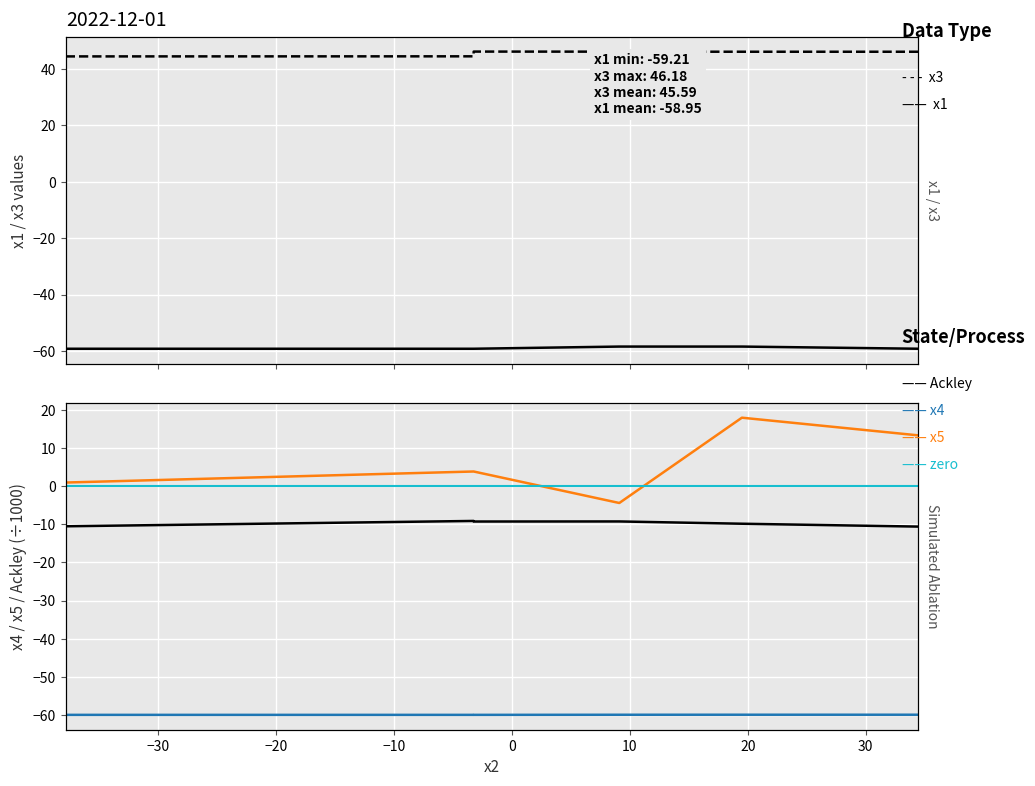

How many data points does each series have?

6